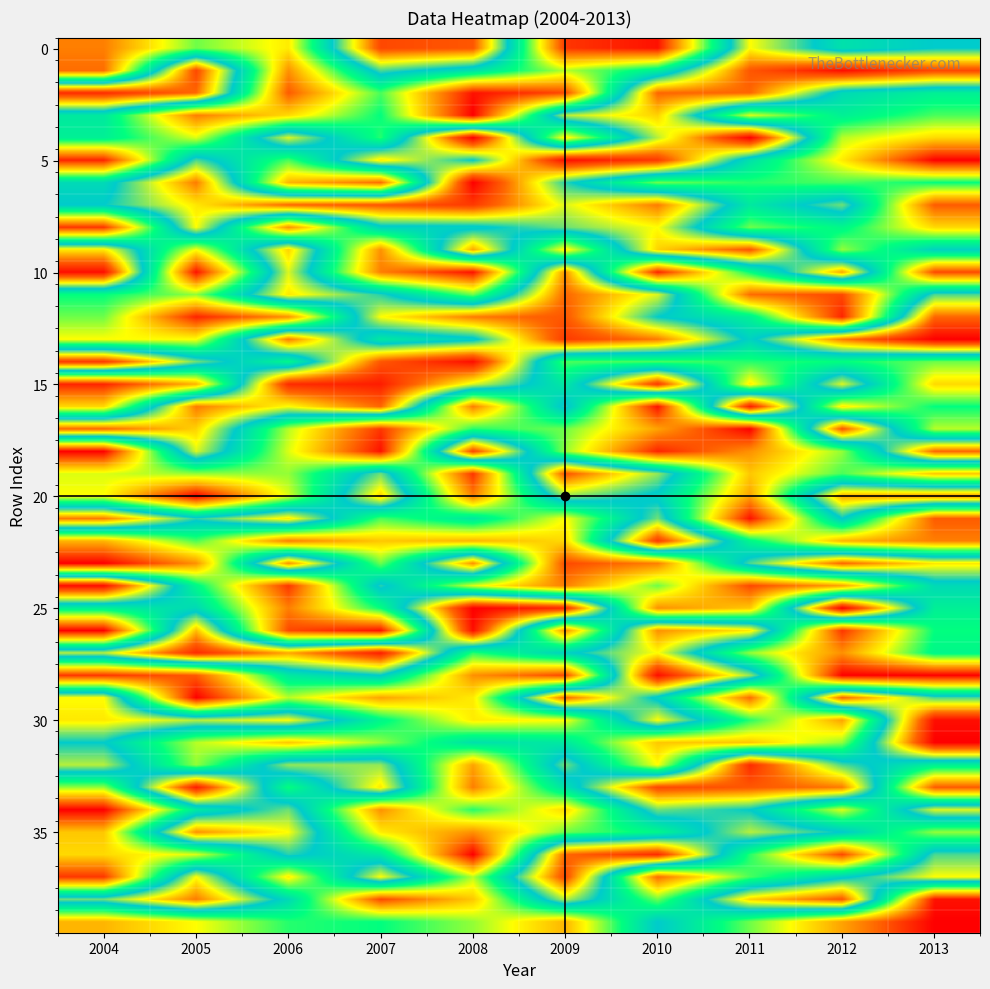

At how many categories does at least one series exceed 23?

10